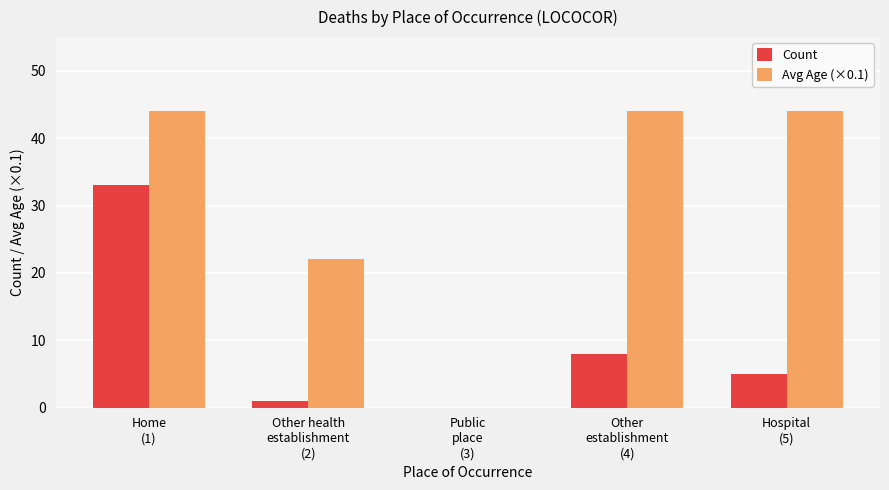

What is the average value of the Count series?

9